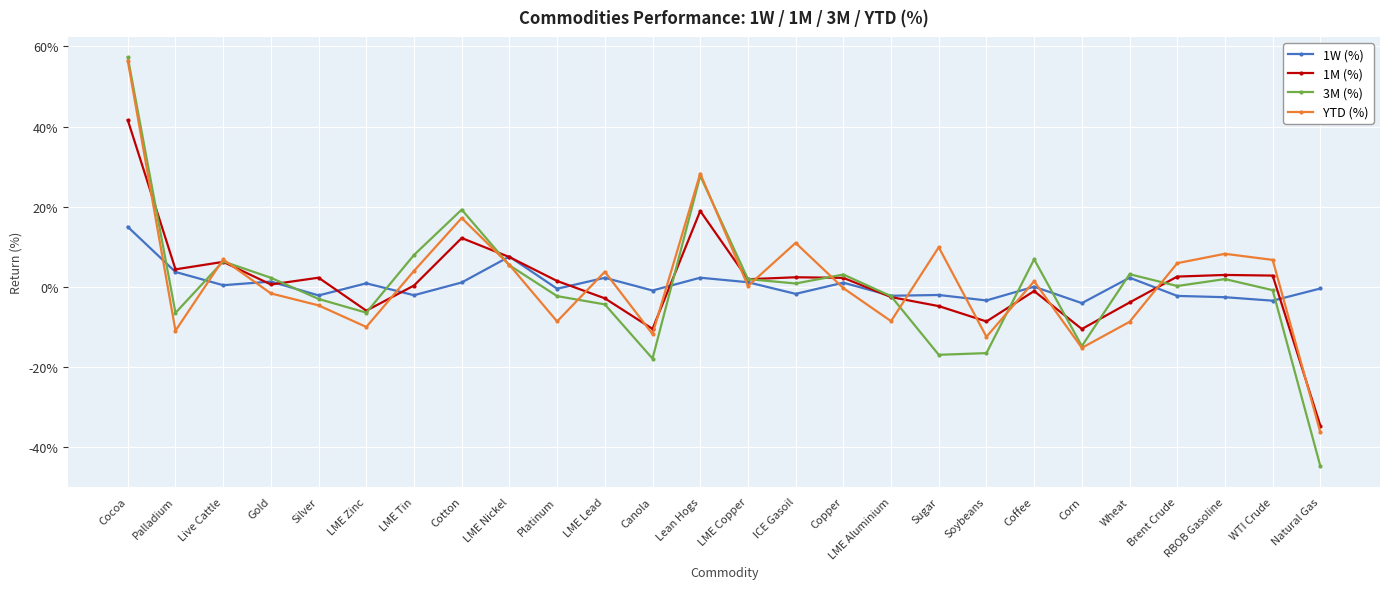

Does the chart have visible grid lines?

Yes